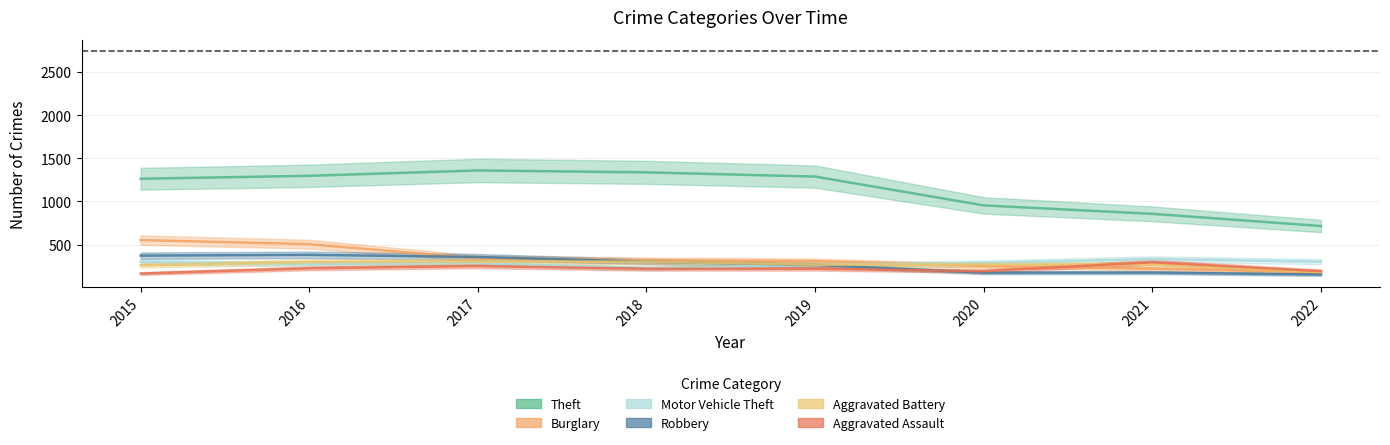

At which category does Aggravated Battery reach its first local peak?

2017